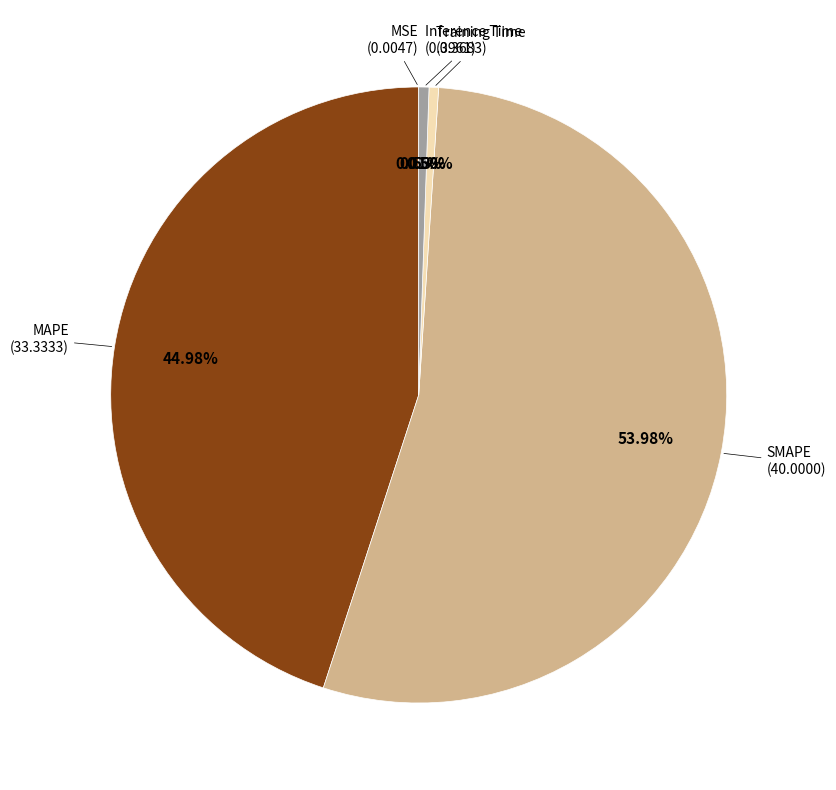

To the nearest percent, what is the average slice percentage?

20%